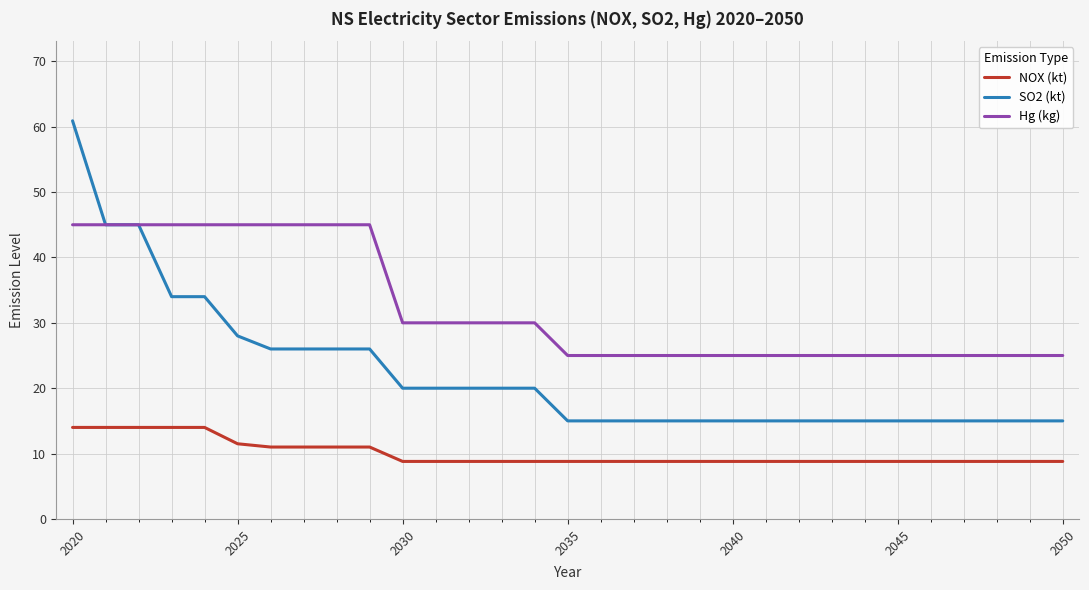

Rank the series by their average value, from lowest to highest.

NOX (kt), SO2 (kt), Hg (kg)